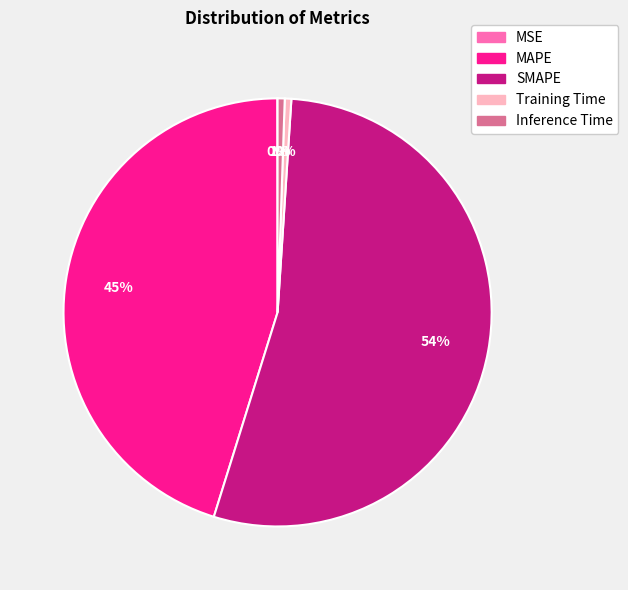

Do SMAPE and Training Time together represent more than half of the pie?

Yes